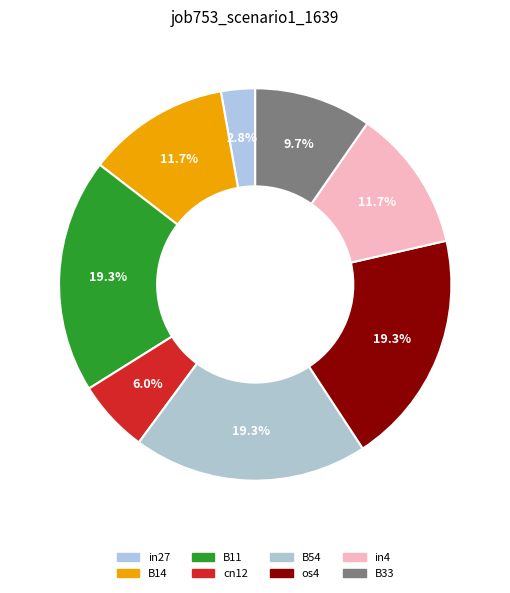

Which slice is the smallest?

in27